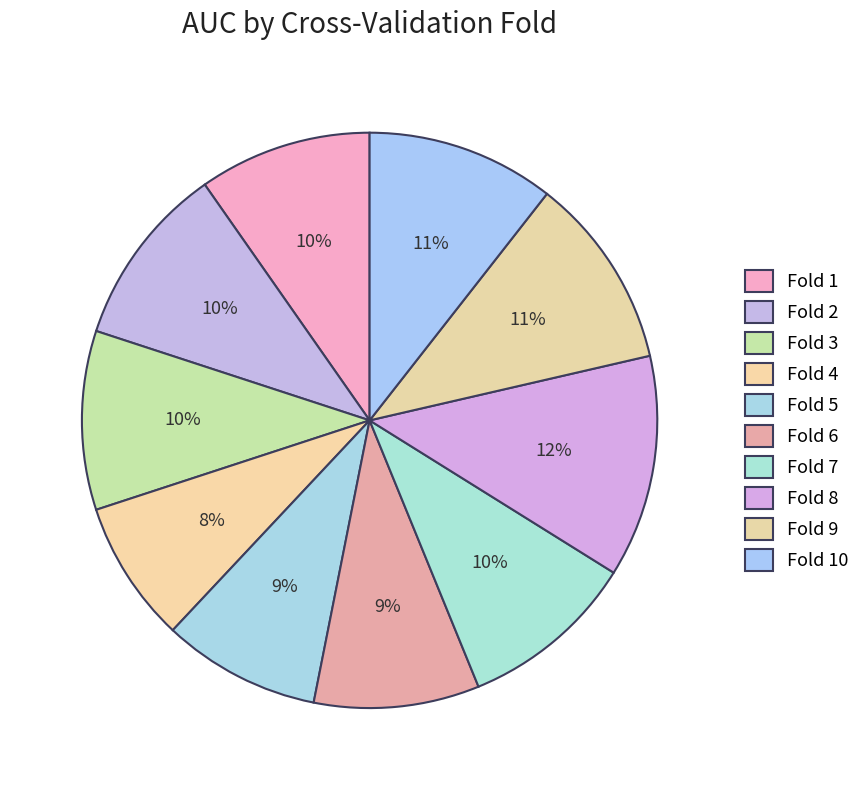

Is there any slice that represents more than half of the pie?

No